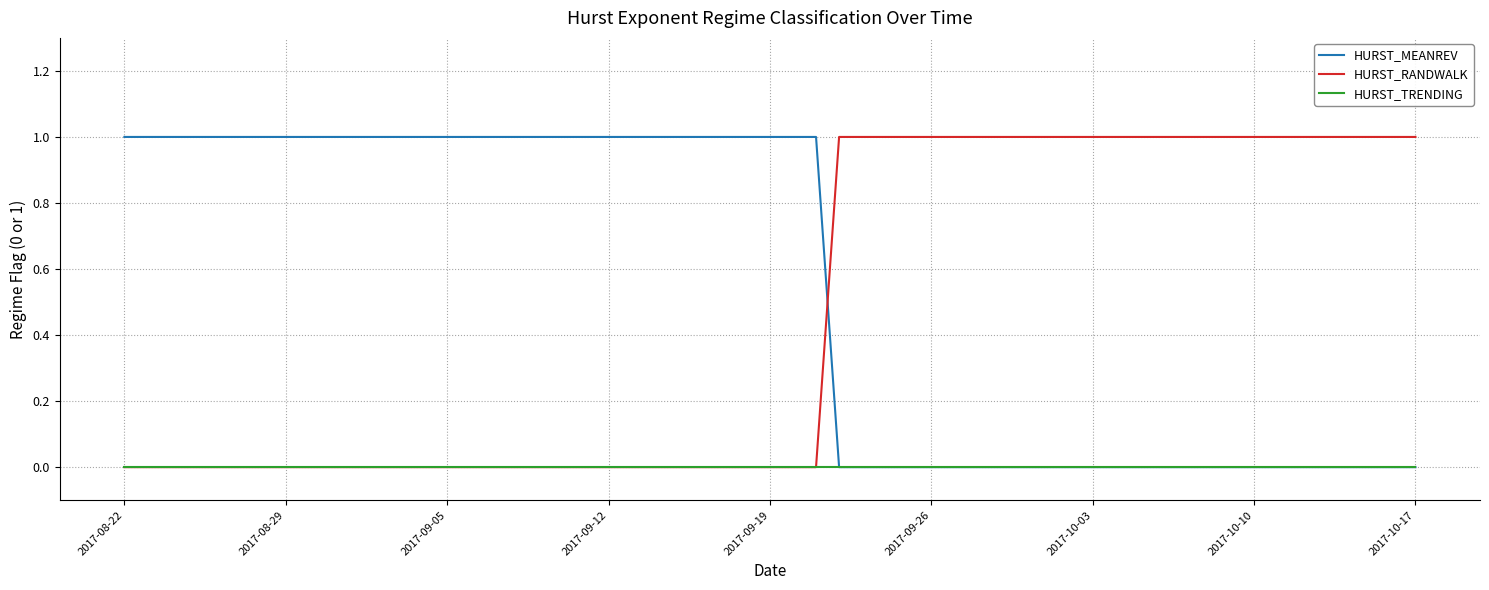

Which series has the largest total across all categories?

HURST_MEANREV